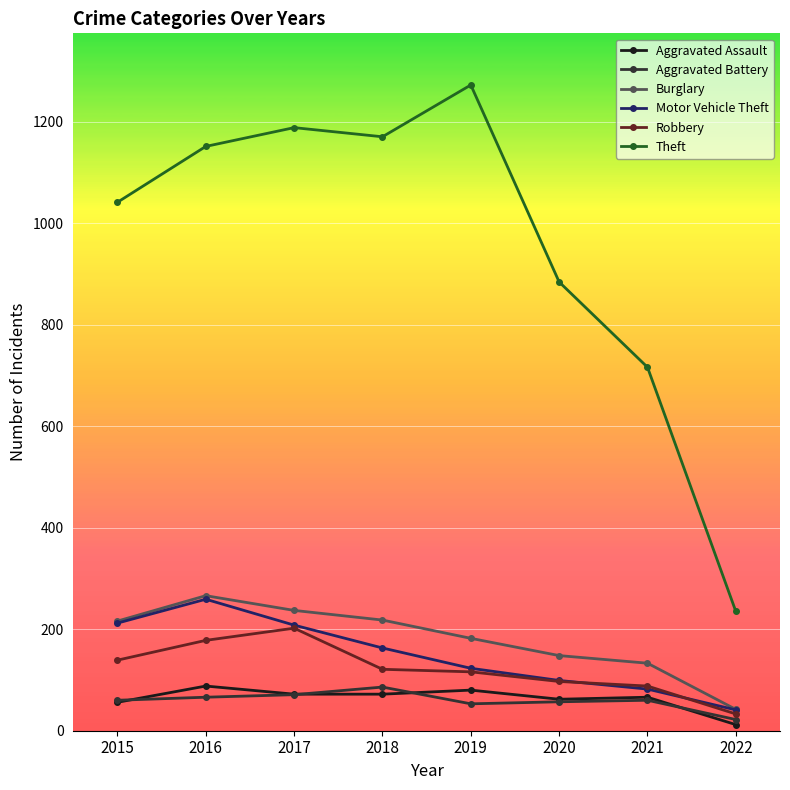

Is the value of Burglary at 2019 greater than the value of Motor Vehicle Theft at 2020?

Yes